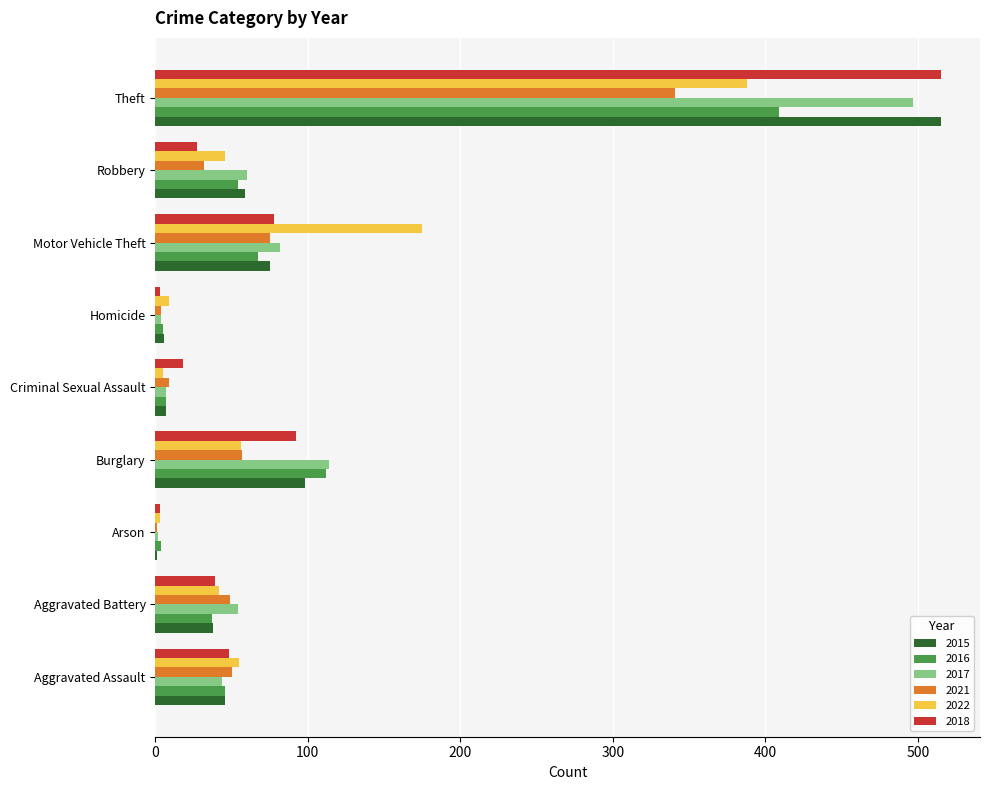

Between Robbery and Theft, which series saw the biggest shift?

2018